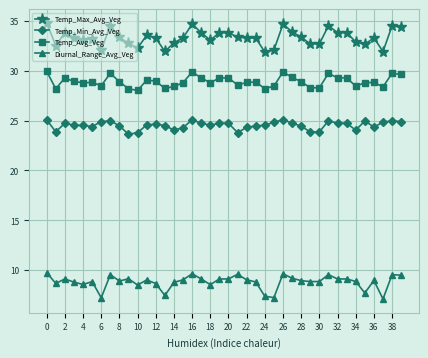

Which series has the largest total across all categories?

Temp_Max_Avg_Veg